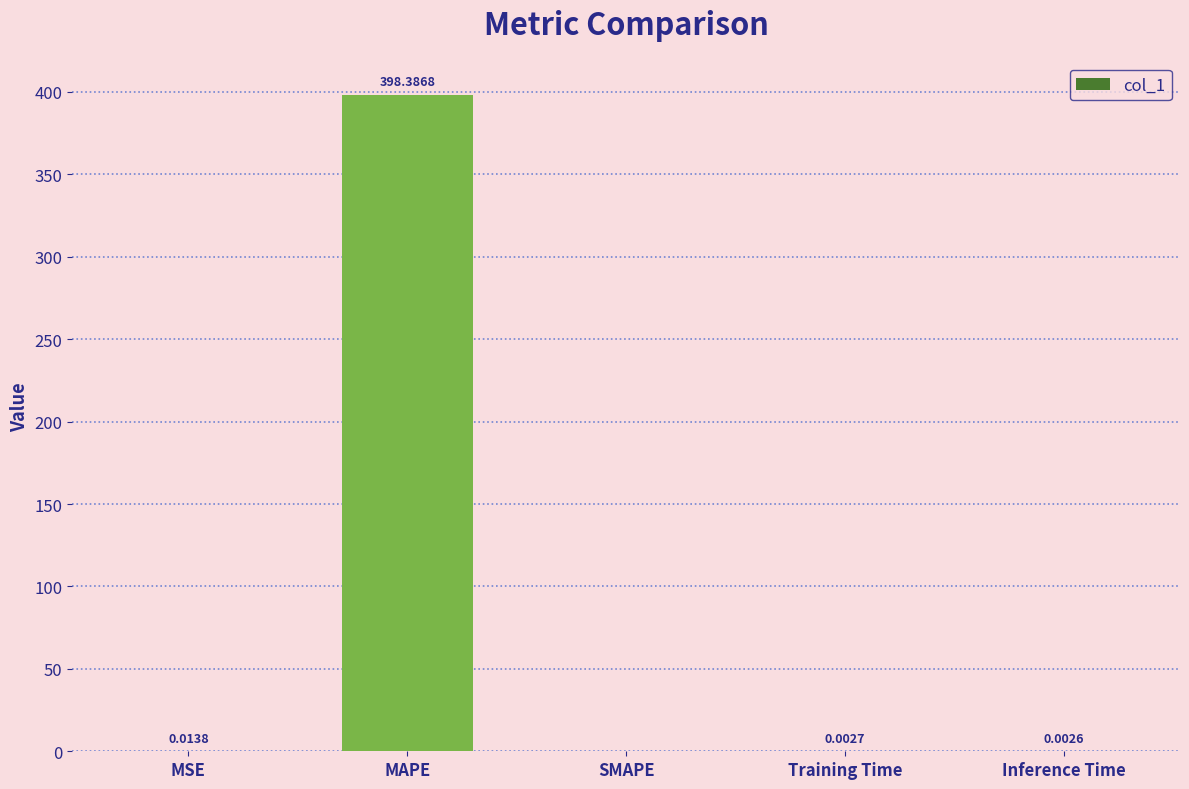

Between Training Time and MSE, which is larger?

MSE